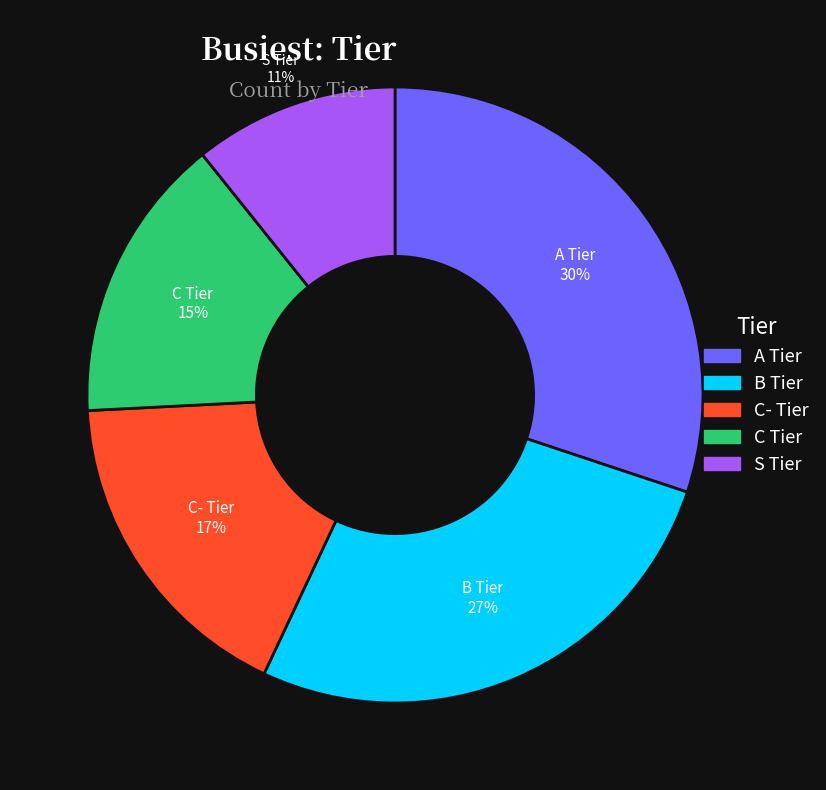

To the nearest percent, what is the difference between the C Tier and A Tier slice percentages?

15%